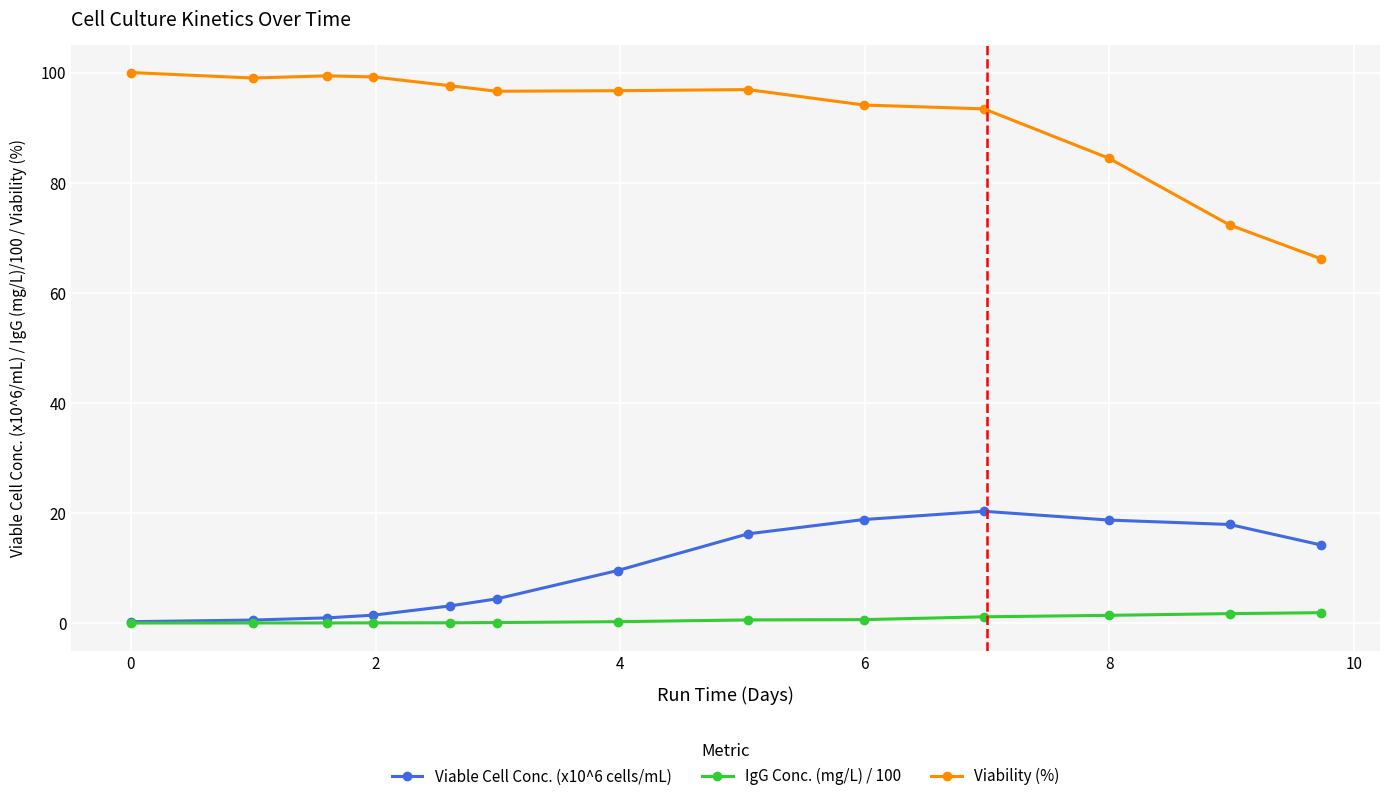

True or false: IgG Conc. (mg/L) / 100 and Viability (%) cross at least once.

False